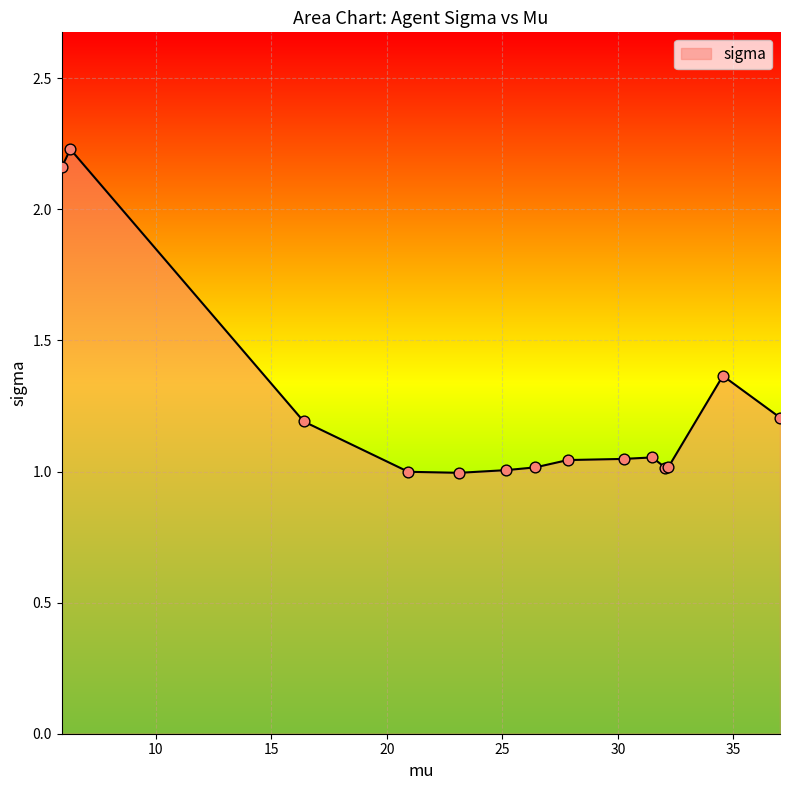

What is the difference between the maximum and minimum values?

1.2